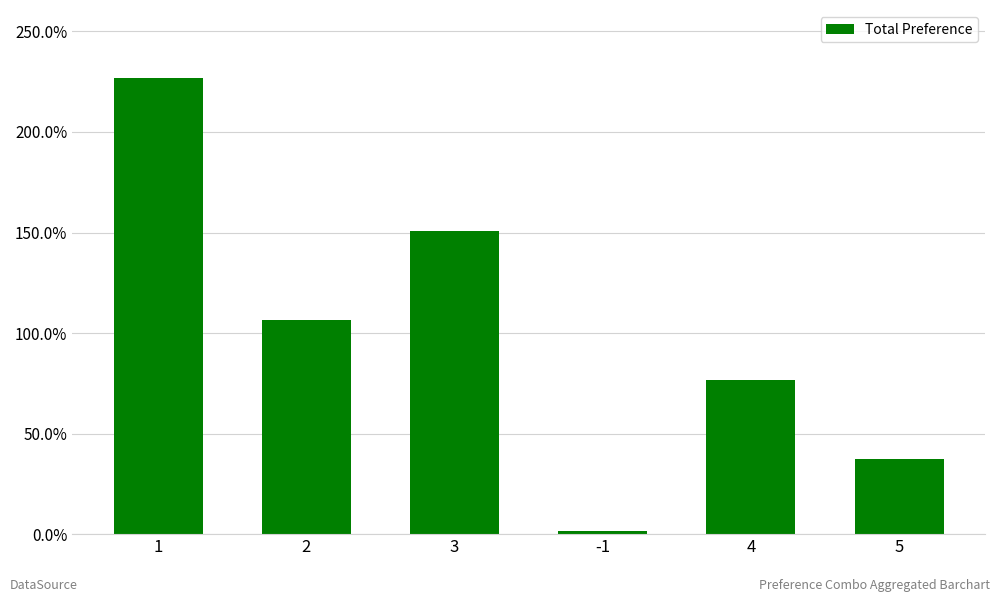

Does the chart contain any negative values?

No